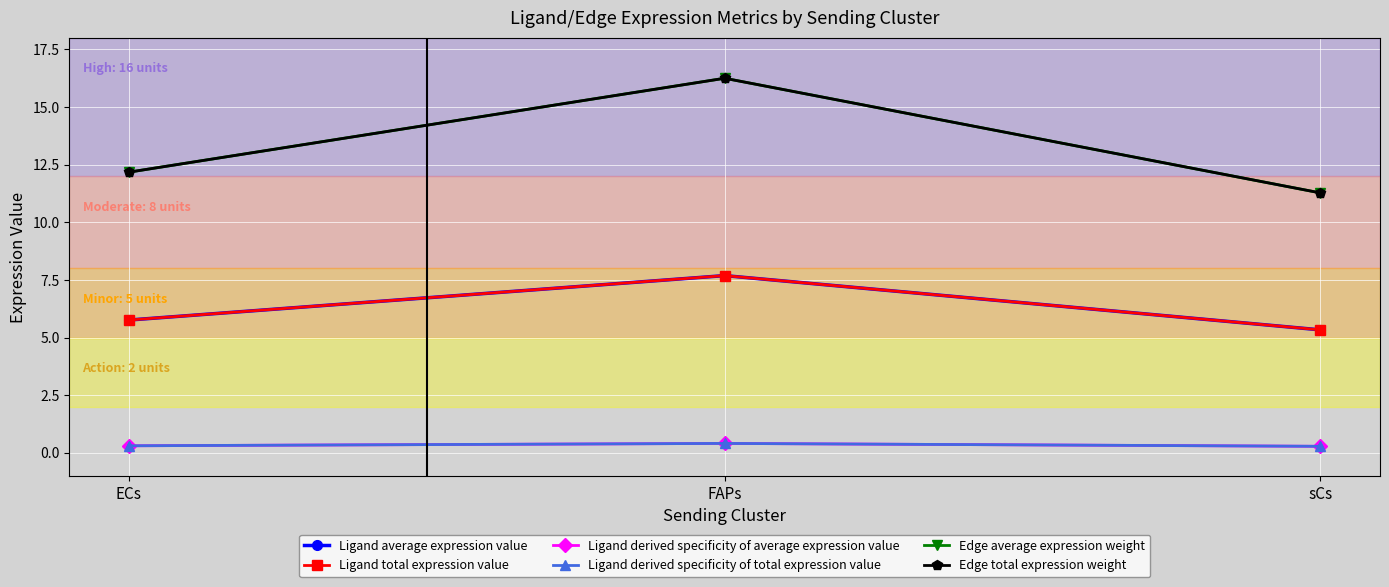

Is this an area chart (filled region under the line)?

No